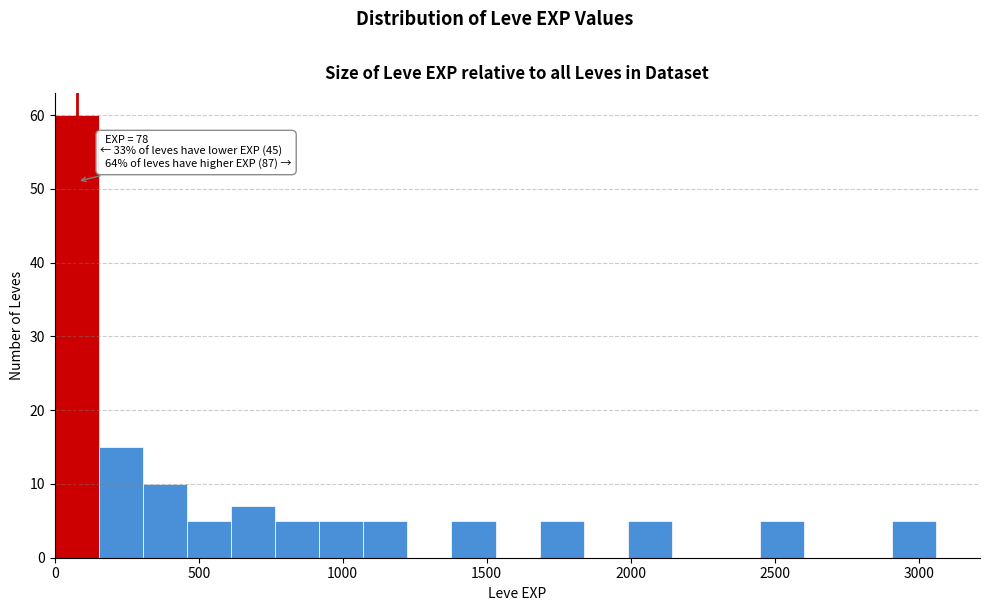

Around what value on the x-axis is the tallest bar? Give the approximate position of its centre, as read against the axis.

100